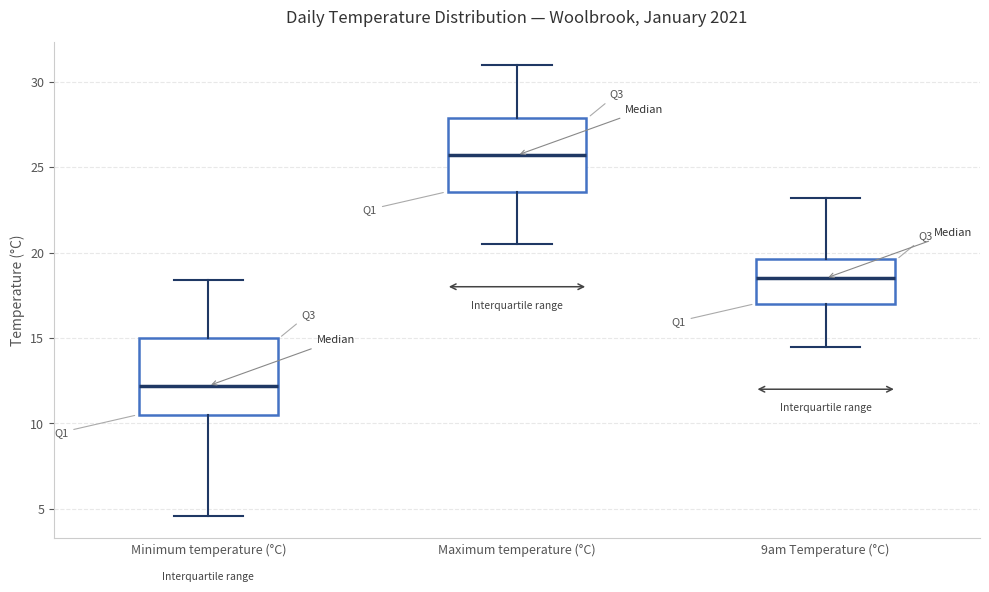

Reading left to right, transcribe this box plot: for each box, give where its median line is, the range the box spans, and where its two whiskers end, as read against the y-axis. The values are not printed on the chart, so give them approximately, as read against the axis.

Minimum temperature (°C): median 12.0, box 10.5 to 15.0, whiskers 4.5 to 18.5
Maximum temperature (°C): median 25.5, box 23.5 to 28.0, whiskers 20.5 to 31.0
9am Temperature (°C): median 18.5, box 17.0 to 19.5, whiskers 14.5 to 23.0